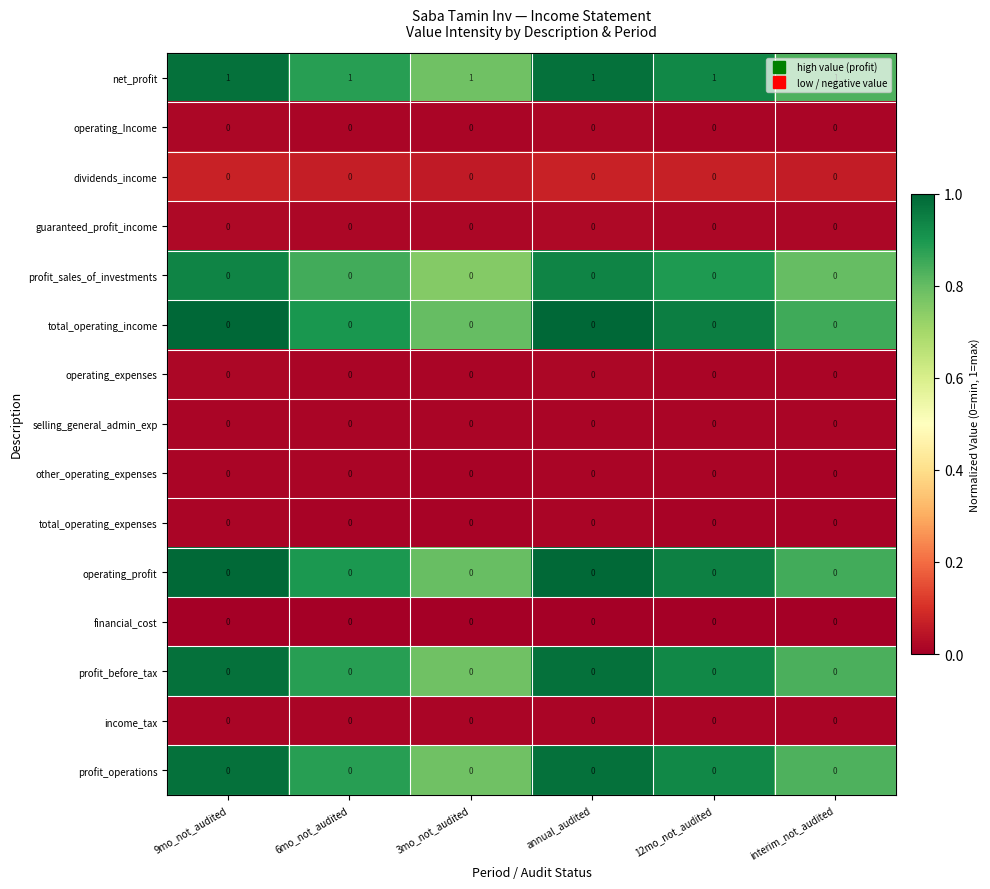

Which series has the largest total across all categories?

net_profit